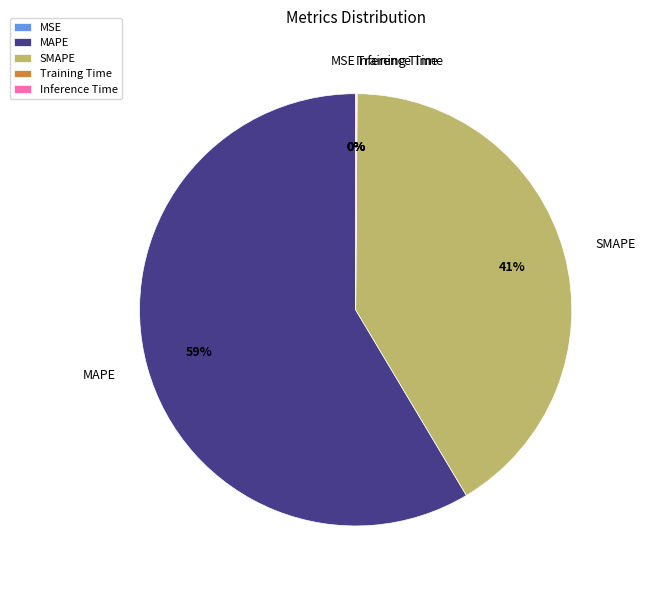

To the nearest percent, what is the difference between the largest and smallest slice percentages?

59%